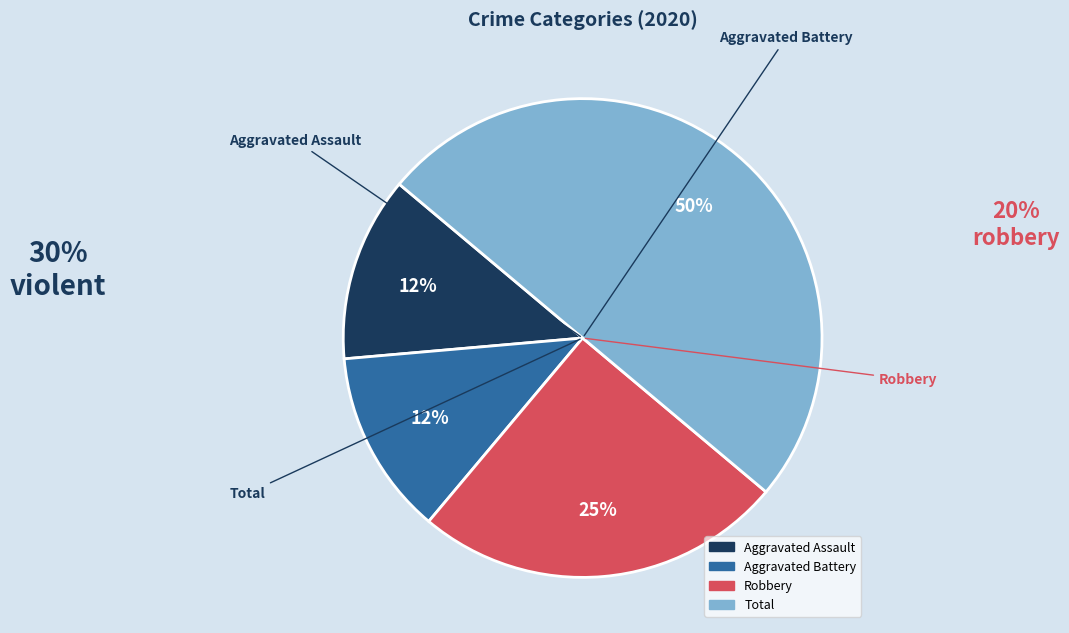

Between Robbery and Total, which is larger?

Total